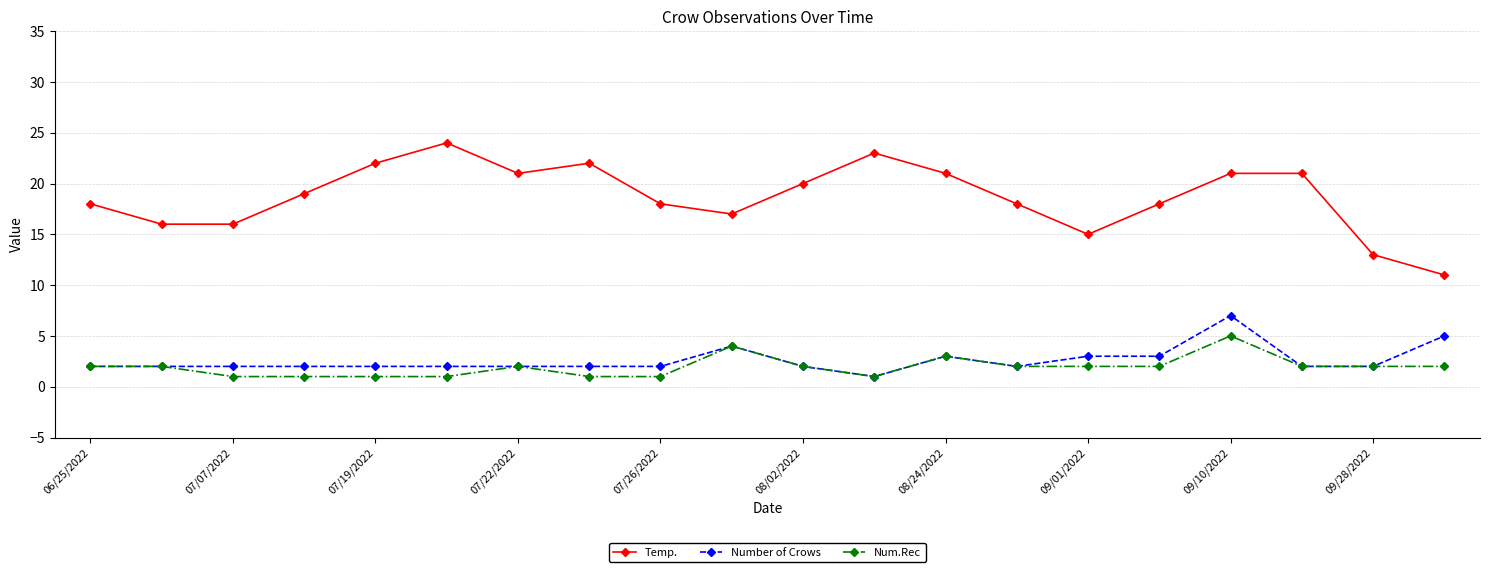

What is the lowest value of the Number of Crows series?

1